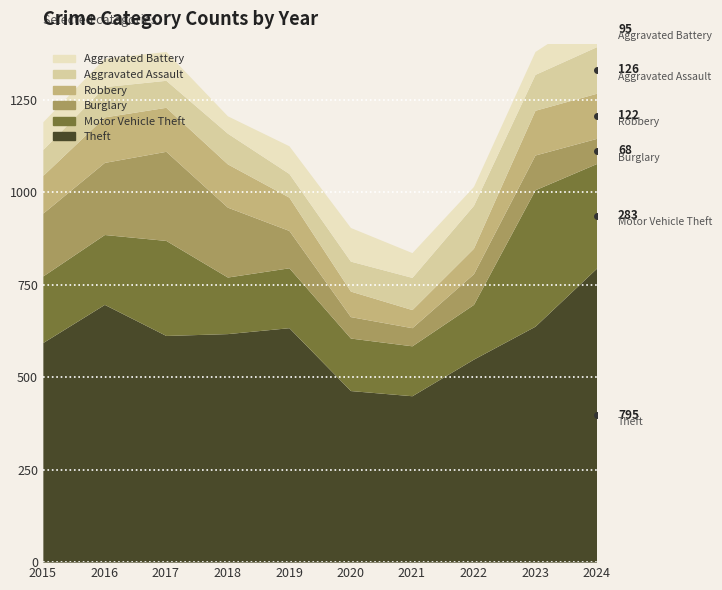

True or false: Robbery and Theft cross at least once.

False